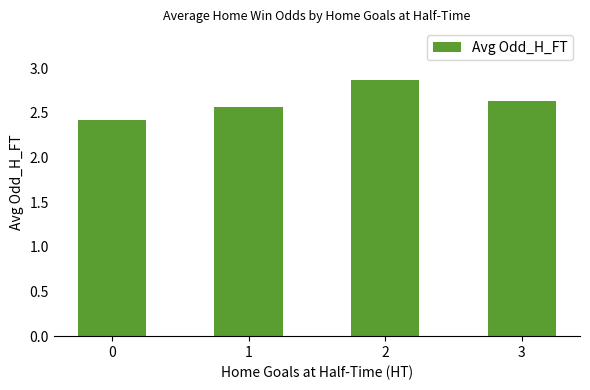

Reading left to right, list all the values displayed in this chart.

0=2.4	1=2.6	2=2.9	3=2.6